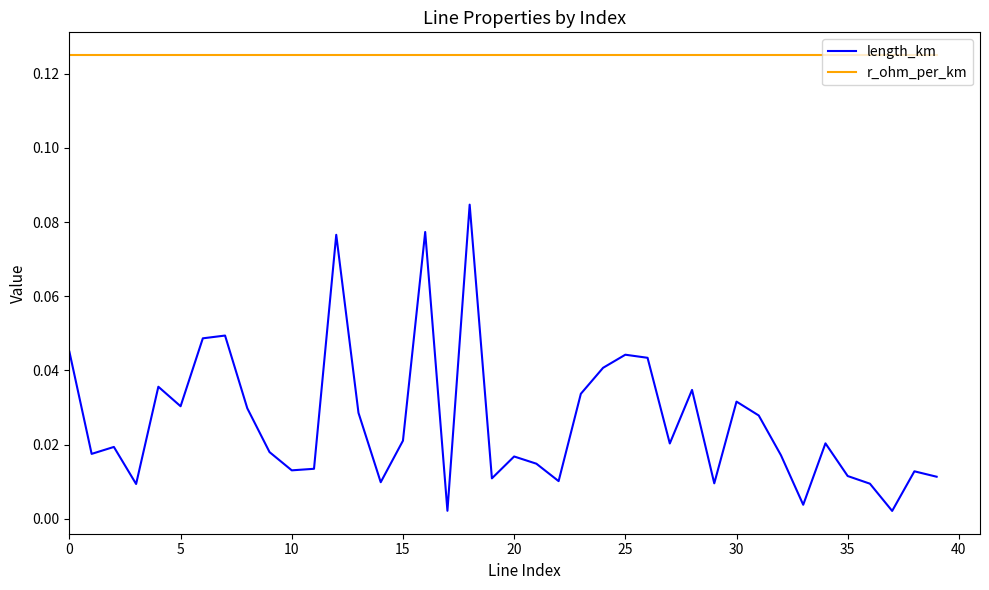

List the series in order of their overall mean, lowest first.

length_km, r_ohm_per_km